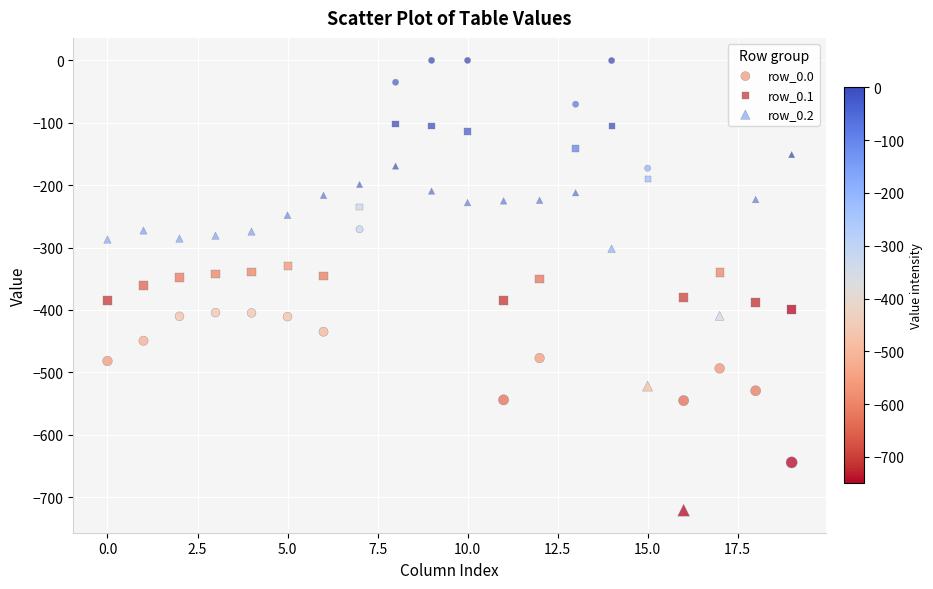

Which series has the largest Y range (max minus min)?

row_0.0